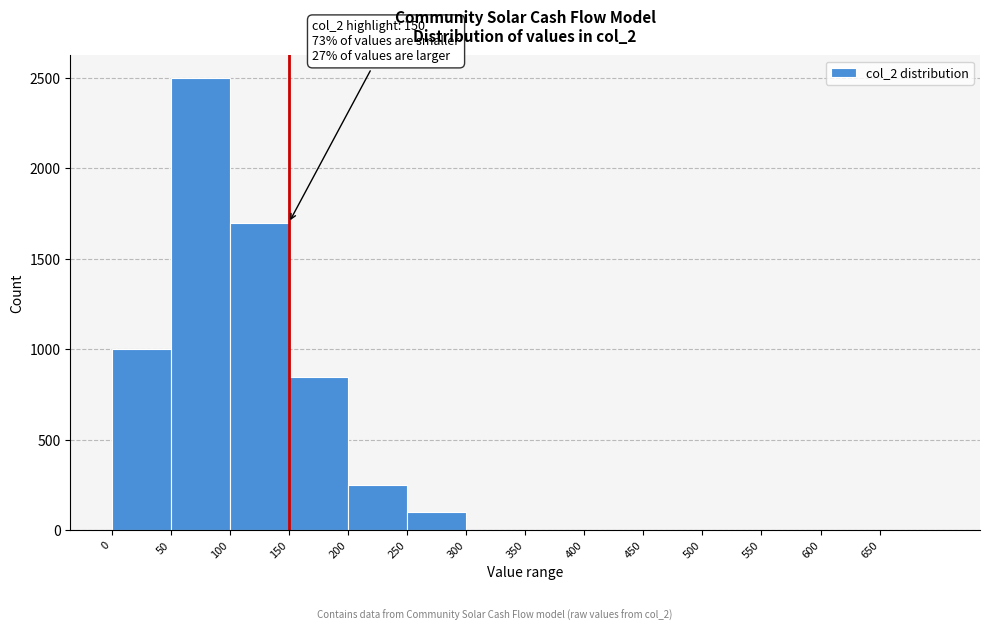

Over which range of the x-axis is the bar tallest?

50 to 100